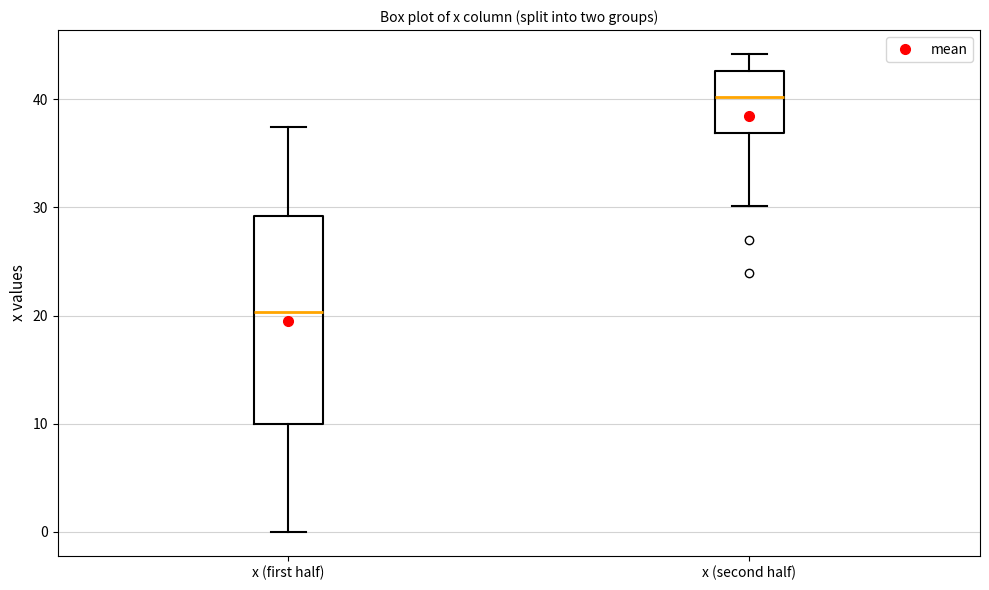

Which box has the lowest median line?

x (first half)